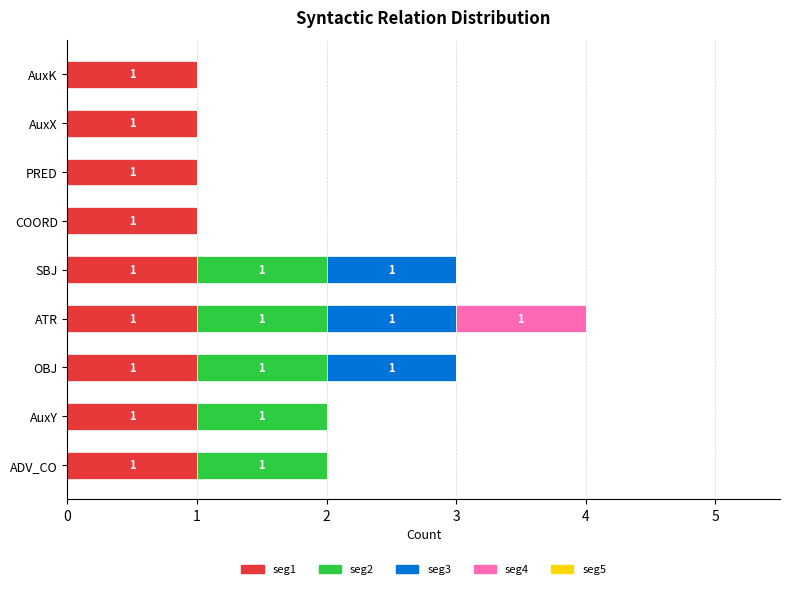

At which category is the sum across all series the highest?

ATR